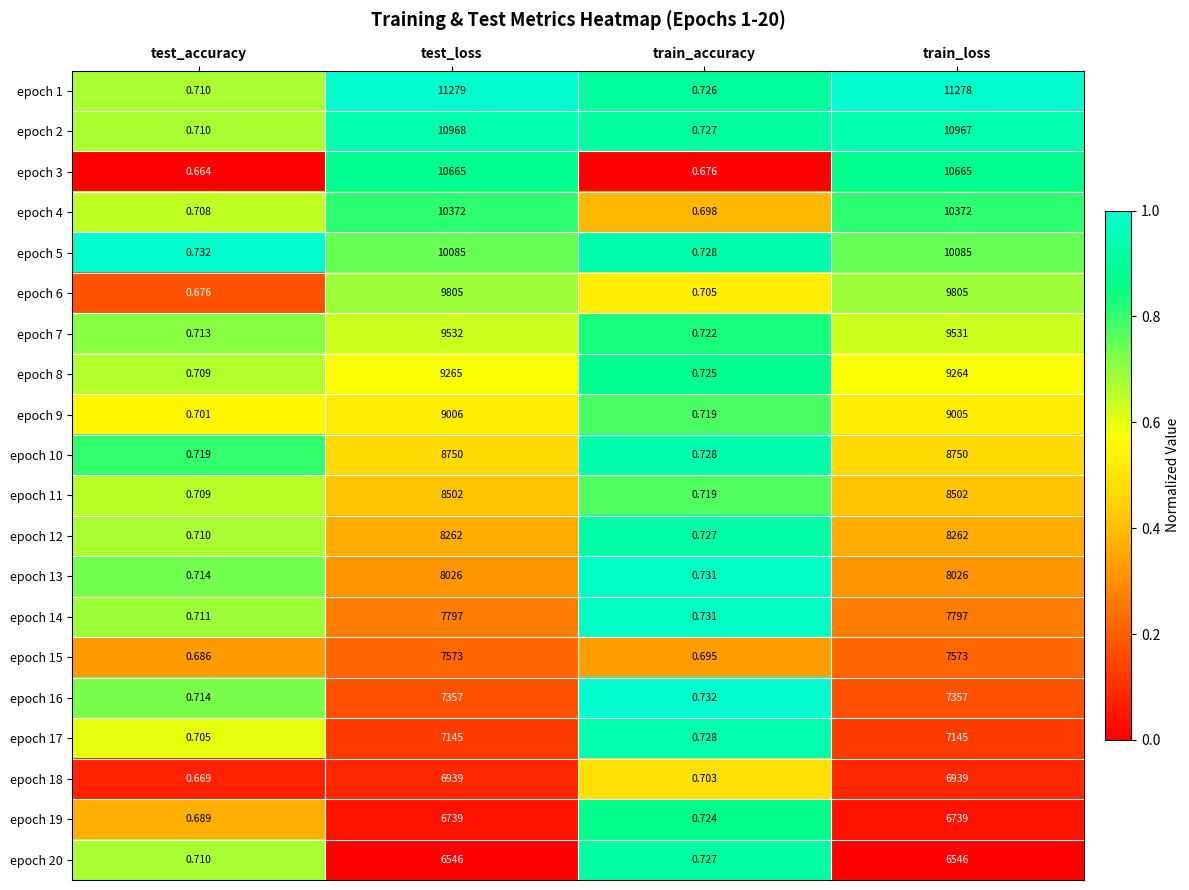

Which series has the widest spread of values?

epoch 1